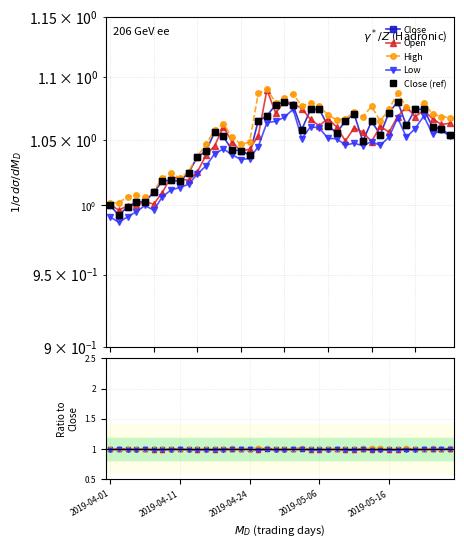

What is the total value across all series at 27?

5.0